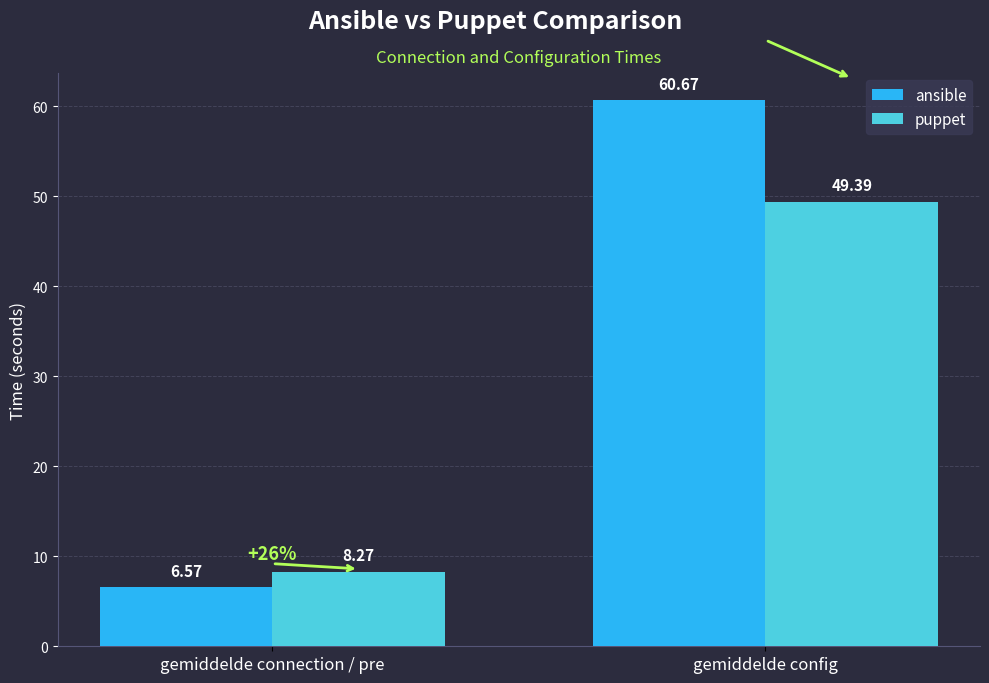

Rank the series by their average value, from lowest to highest.

puppet, ansible